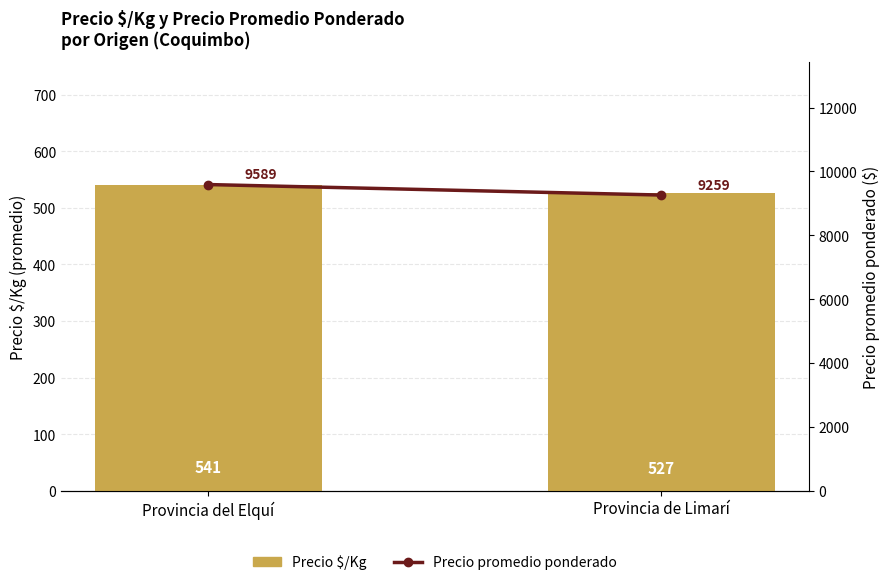

The value of Precio promedio ponderado at Provincia del Elquí is 9588.7. True or false?

True